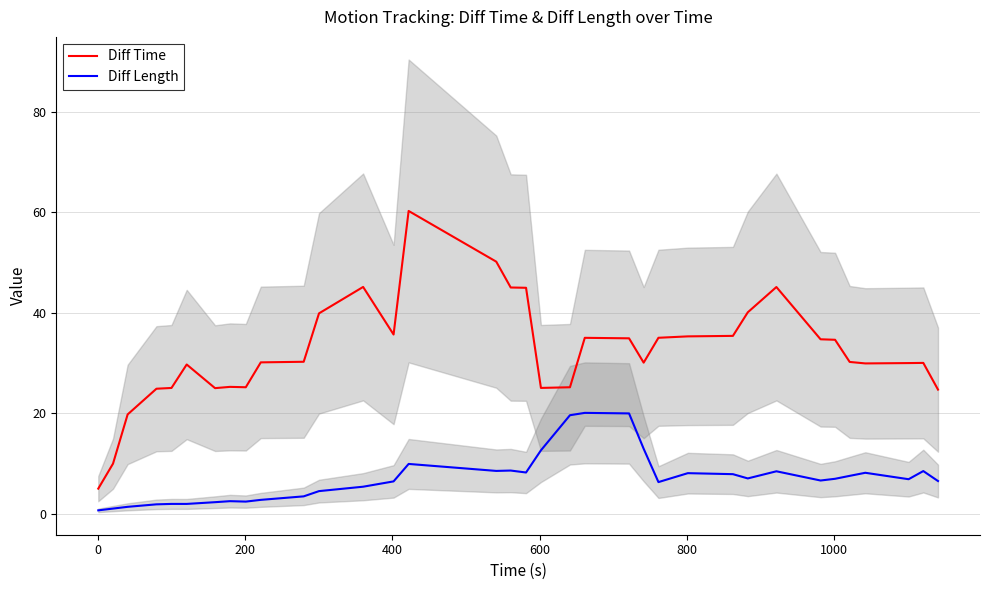

True or false: Diff Length and Diff Time intersect in this chart.

False